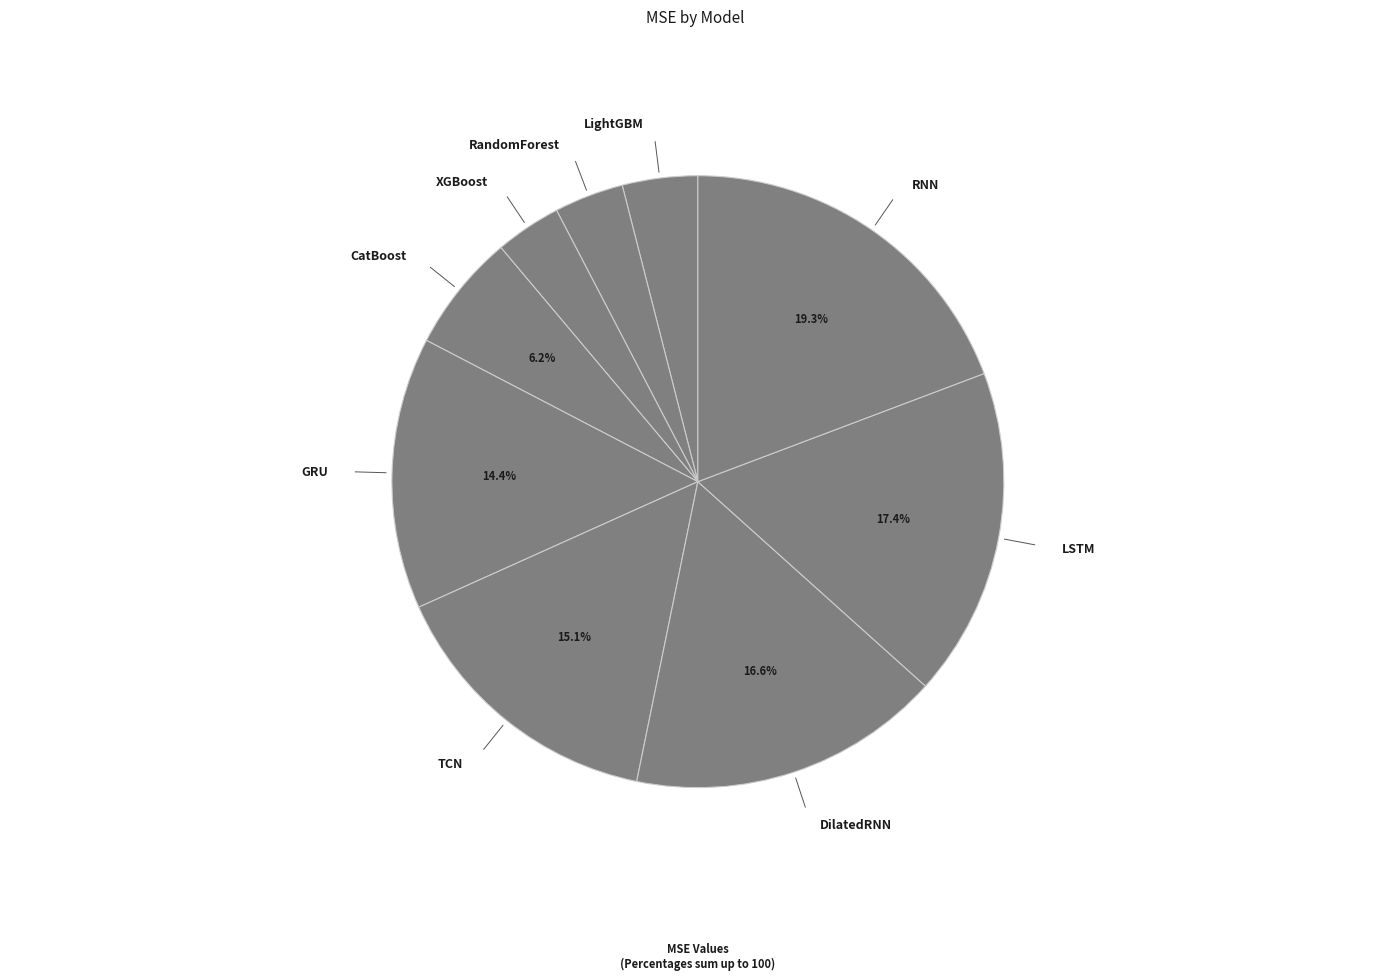

Rank the categories by value from lowest to highest.

XGBoost, RandomForest, LightGBM, CatBoost, GRU, TCN, DilatedRNN, LSTM, RNN